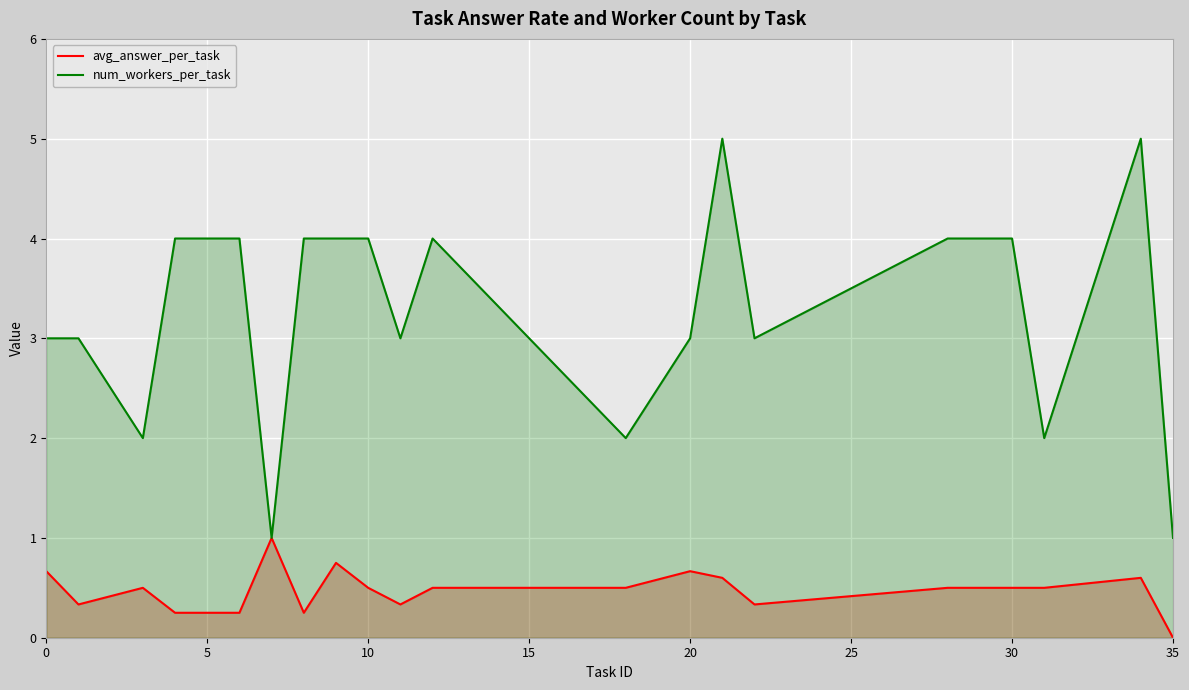

True or false: num_workers_per_task has a value of 3.0 at 0.

True